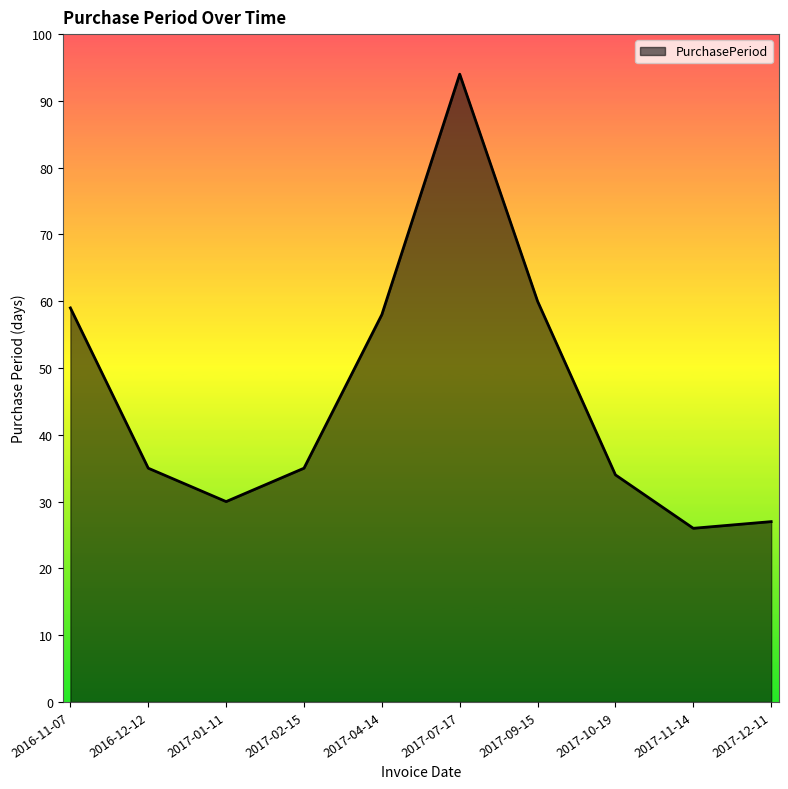

What is the change in value from 2016-12-12 to 2017-09-15?

+25